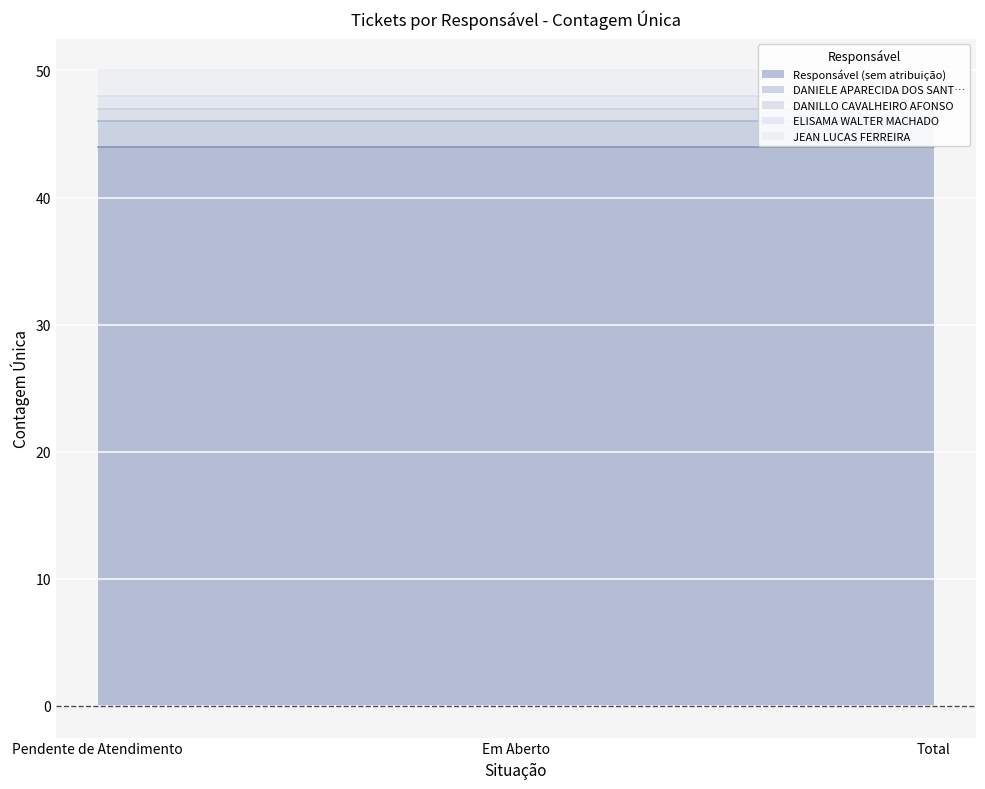

Is the value of DANILLO CAVALHEIRO AFONSO at Pendente de Atendimento greater than the value of DANIELE APARECIDA DOS SANT… at Em Aberto?

No